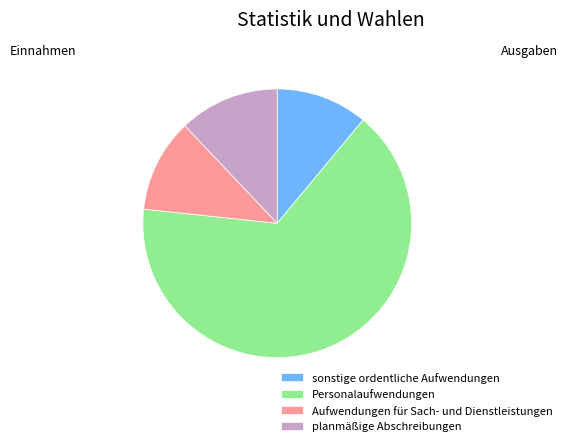

The sonstige ordentliche Aufwendungen slice represents 11% of the pie. True or false?

True